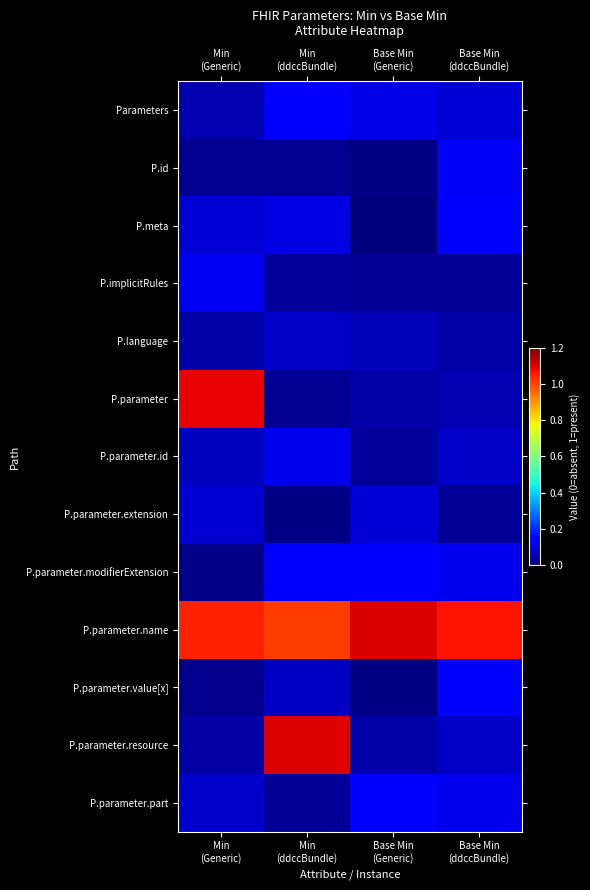

At how many categories does at least one series exceed 0?

4